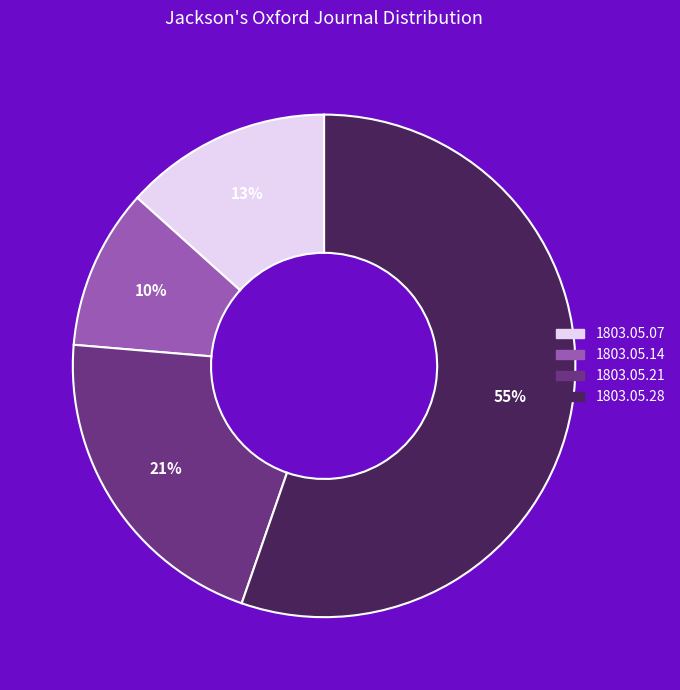

Is there any slice that represents more than half of the pie?

Yes